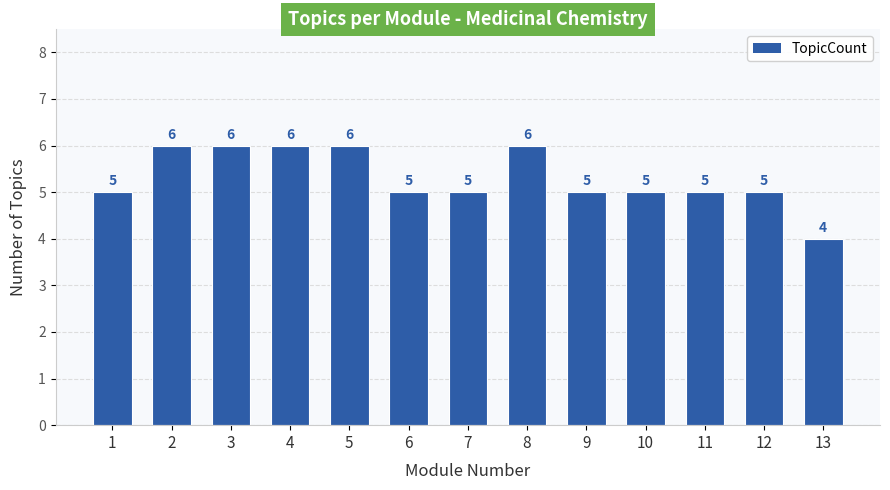

What is the sum of all values?

69